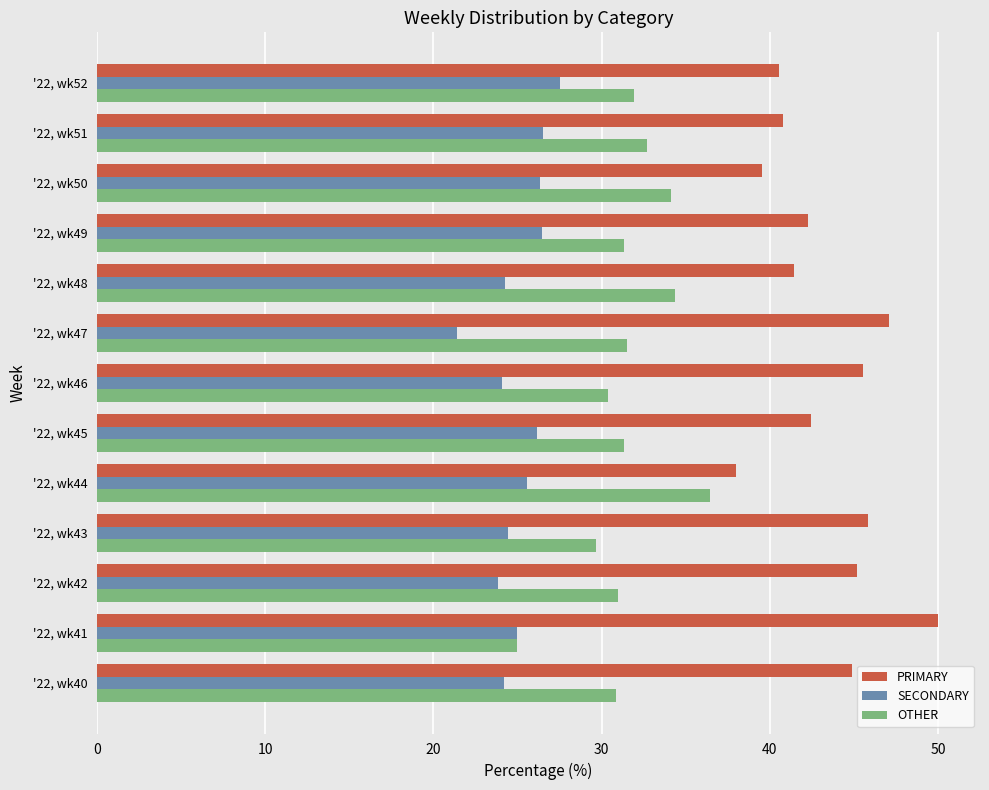

Is it true that SECONDARY equals 25.6 at '22, wk44?

True